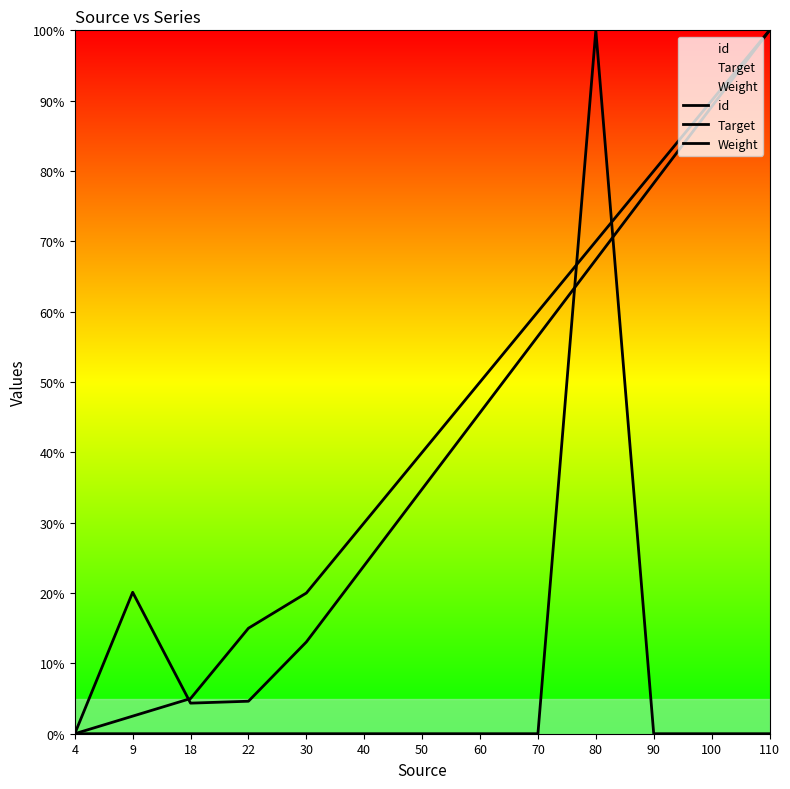

List the labels in order of id value, largest first.

110, 100, 90, 80, 70, 60, 50, 40, 30, 22, 18, 9, 4